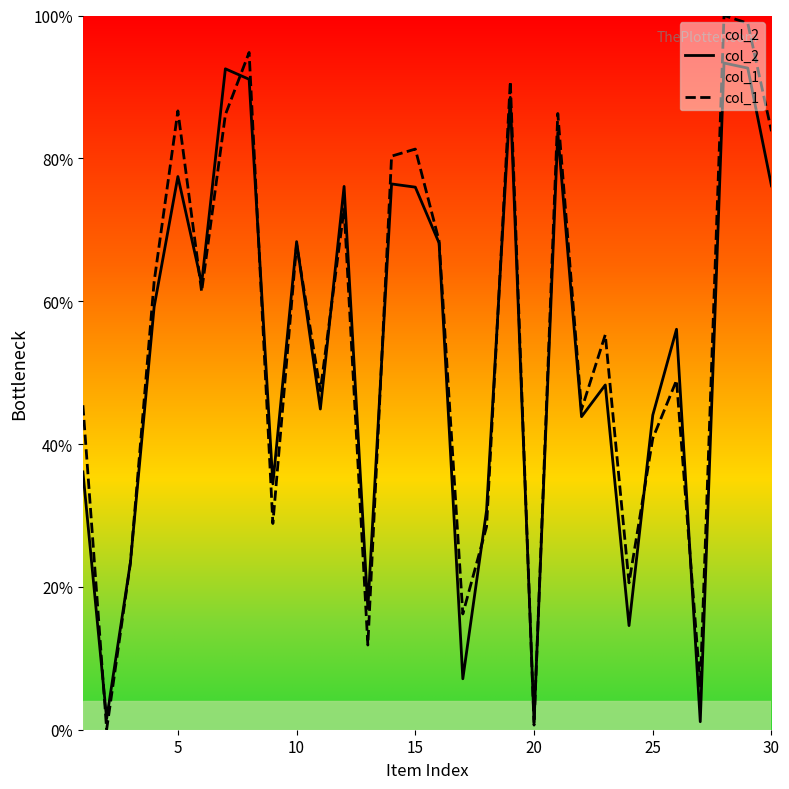

In col_1, how many points are lower than both neighbors (excluding endpoints)?

10